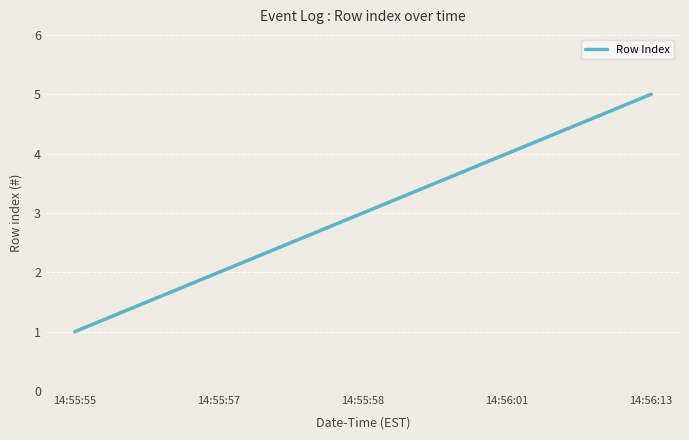

Reading right to left, list all the values displayed in this chart.

14:56:13=5	14:56:01=4	14:55:58=3	14:55:57=2	14:55:55=1